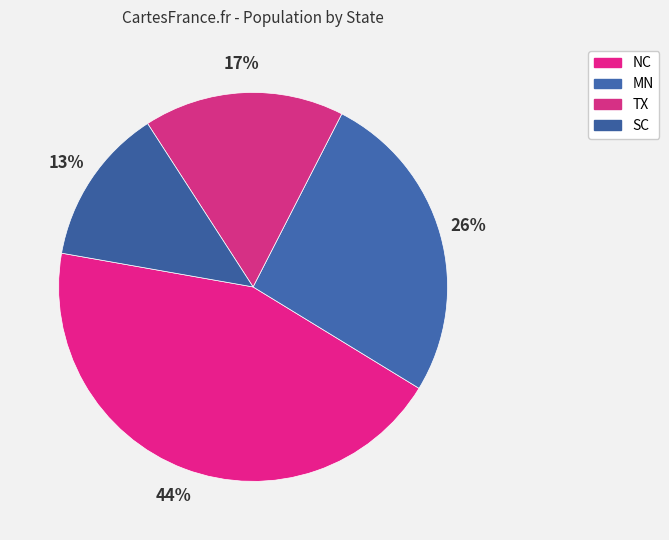

To the nearest percent, what is the combined percentage of SC and MN?

39%